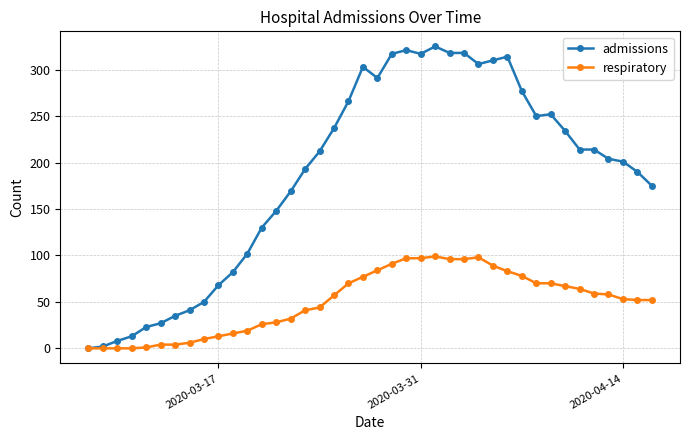

How many values in the respiratory series are below 57?

20